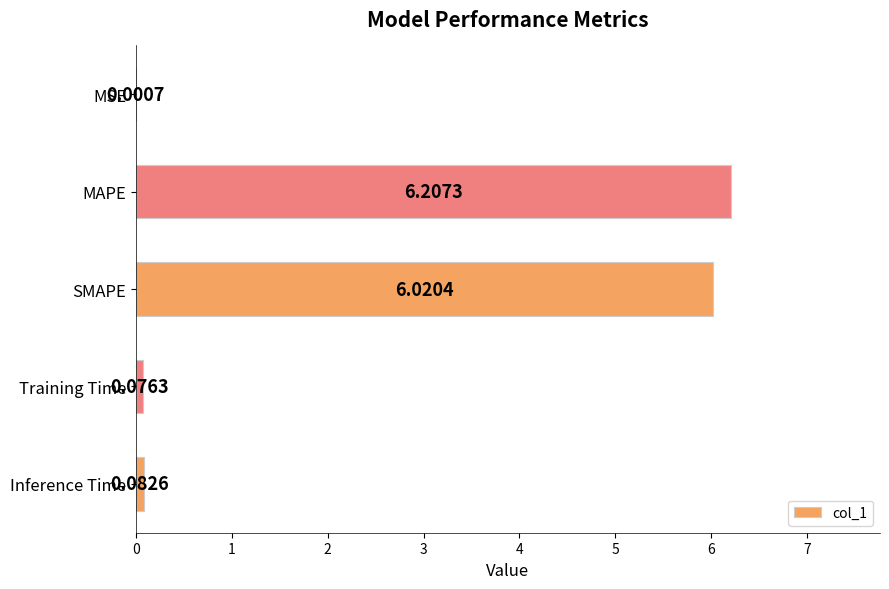

At which category does the chart reach its peak across all series?

MAPE